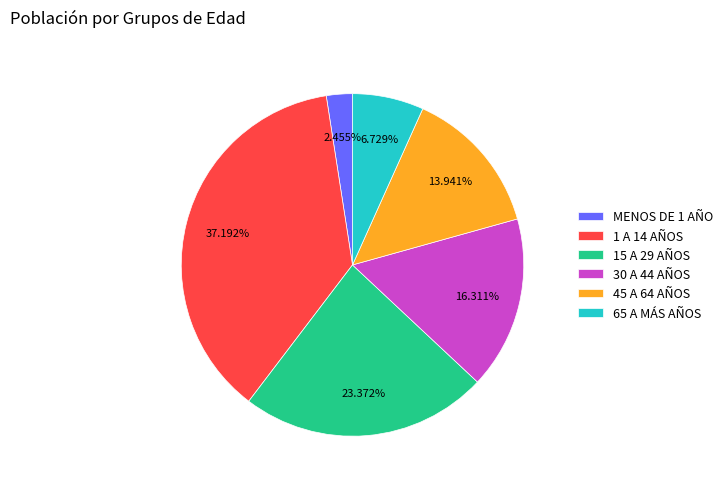

Which category has the smallest portion of the pie?

MENOS DE 1 AÑO